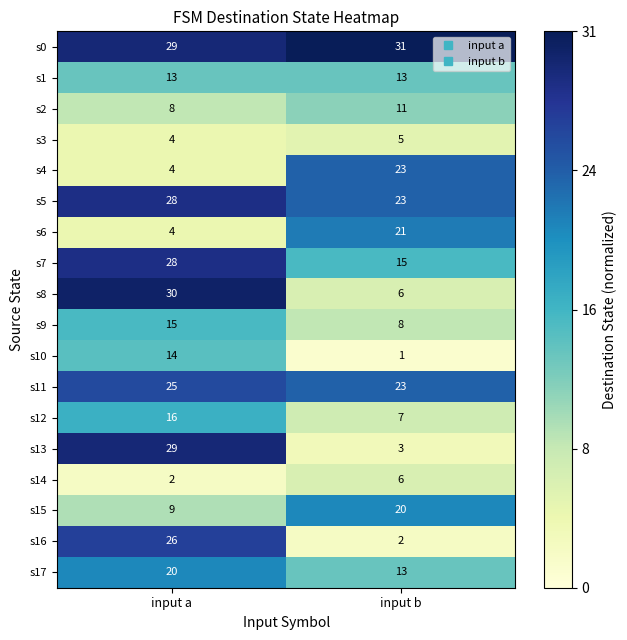

What is the maximum value for s15?

20